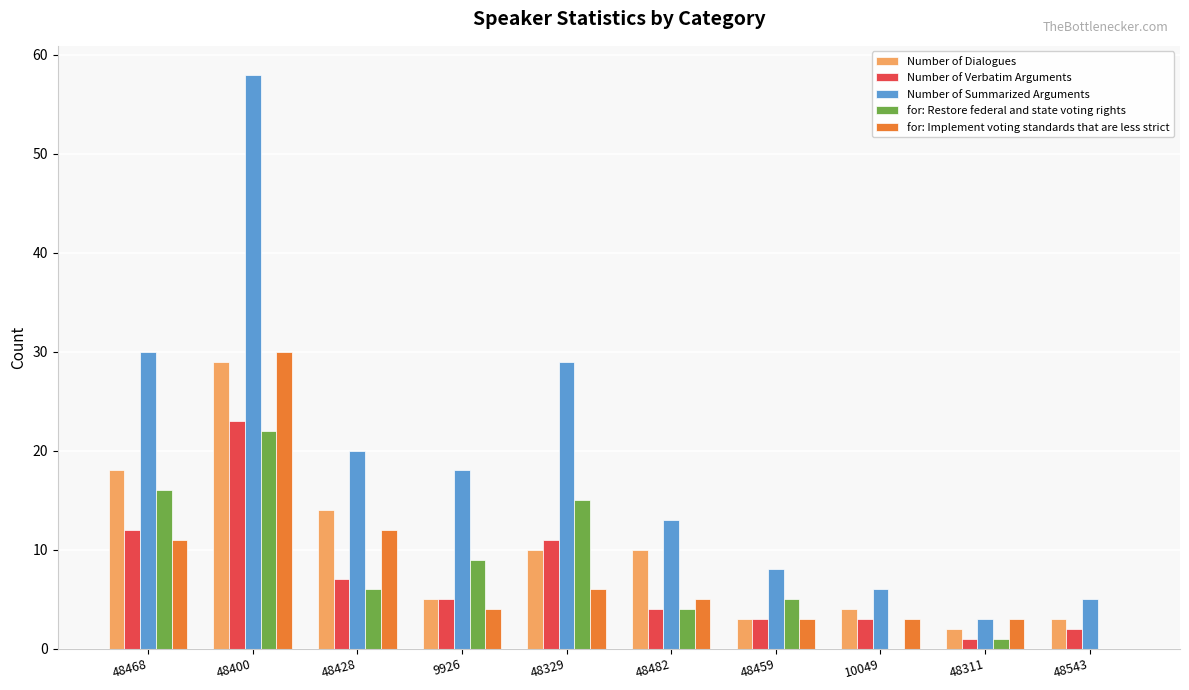

Reading left to right, list all the values displayed in this chart.

Number of Dialogues: 48468=18	48400=29	48428=14	9926=5	48329=10	48482=10	48459=3	10049=4	48311=2	48543=3
Number of Verbatim Arguments: 48468=12	48400=23	48428=7	9926=5	48329=11	48482=4	48459=3	10049=3	48311=1	48543=2
Number of Summarized Arguments: 48468=30	48400=58	48428=20	9926=18	48329=29	48482=13	48459=8	10049=6	48311=3	48543=5
for: Restore federal and state voting rights: 48468=16	48400=22	48428=6	9926=9	48329=15	48482=4	48459=5	10049=0	48311=1	48543=0
for: Implement voting standards that are less strict: 48468=11	48400=30	48428=12	9926=4	48329=6	48482=5	48459=3	10049=3	48311=3	48543=0